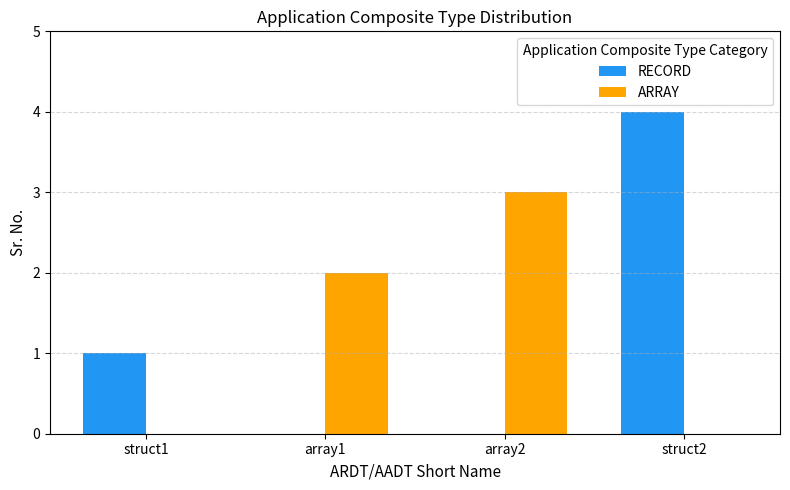

The value of RECORD at struct1 is 1. True or false?

True